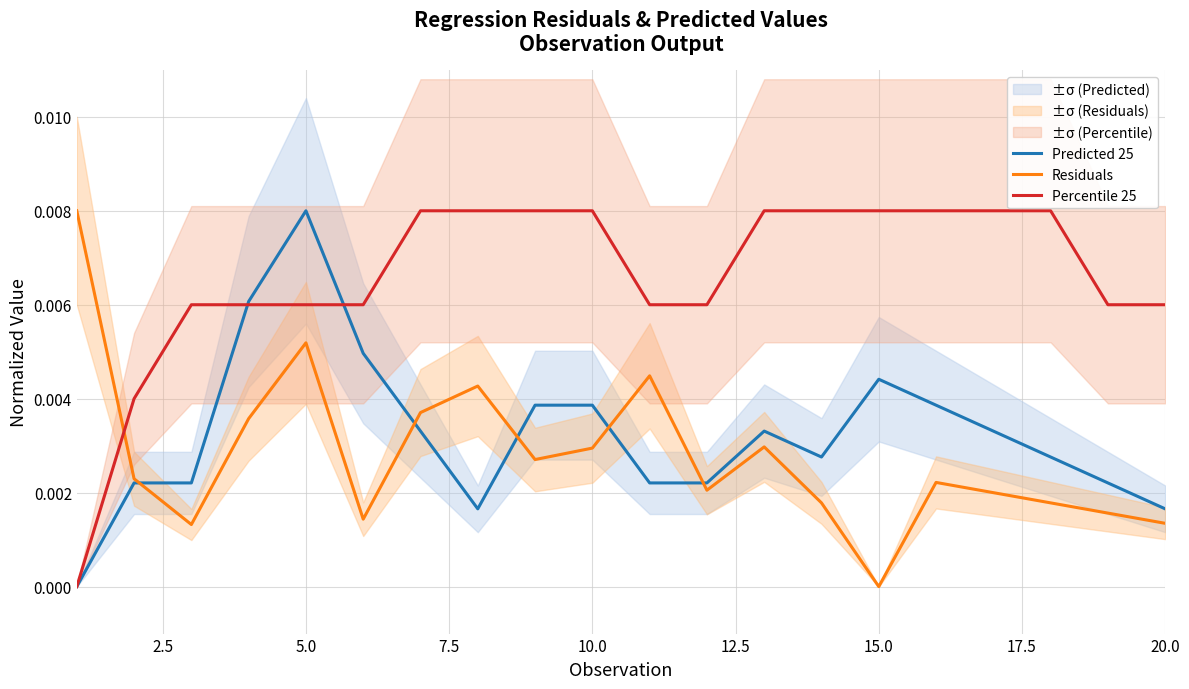

How many times do Residuals and Predicted 25 cross each other?

5